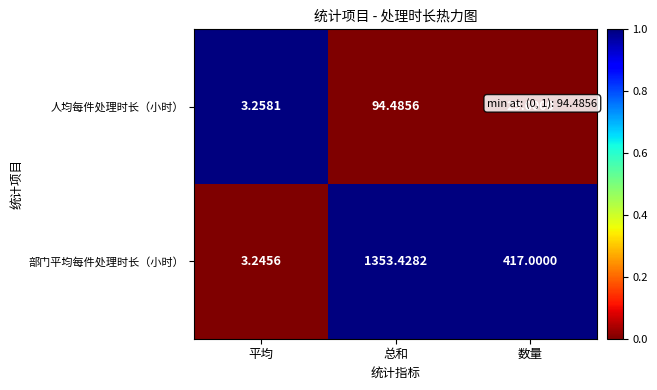

At 总和, list the series in order from largest to smallest.

部门平均每件处理时长（小时）, 人均每件处理时长（小时）